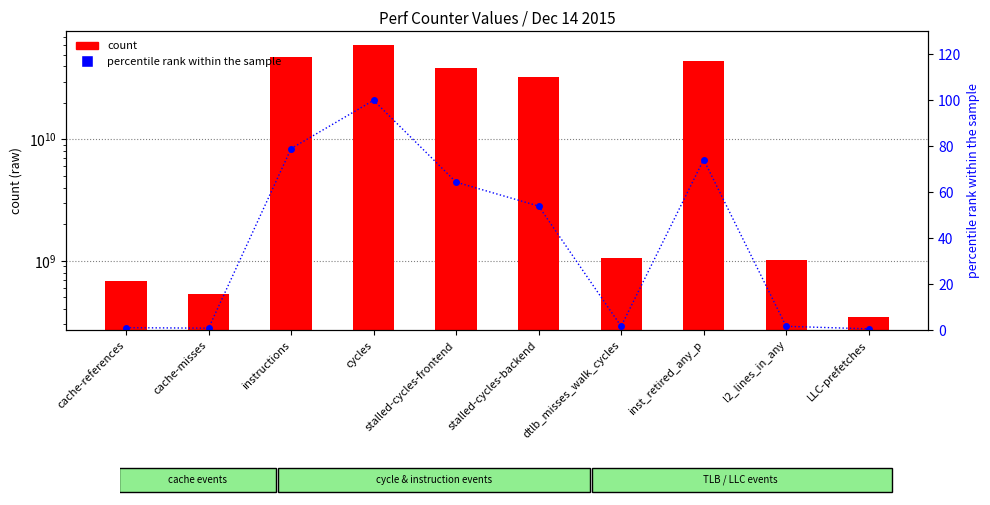

Rank the series at cycles from highest to lowest value.

count, percentile rank within the sample